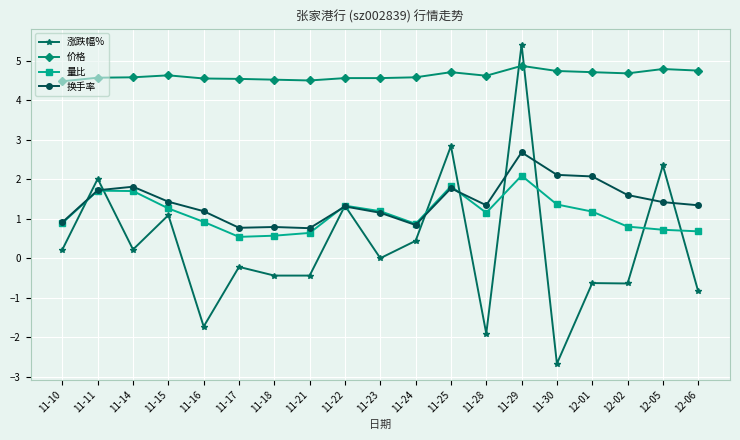

Which series ends up on top after the final intersection of 价格 and 涨跌幅%?

价格